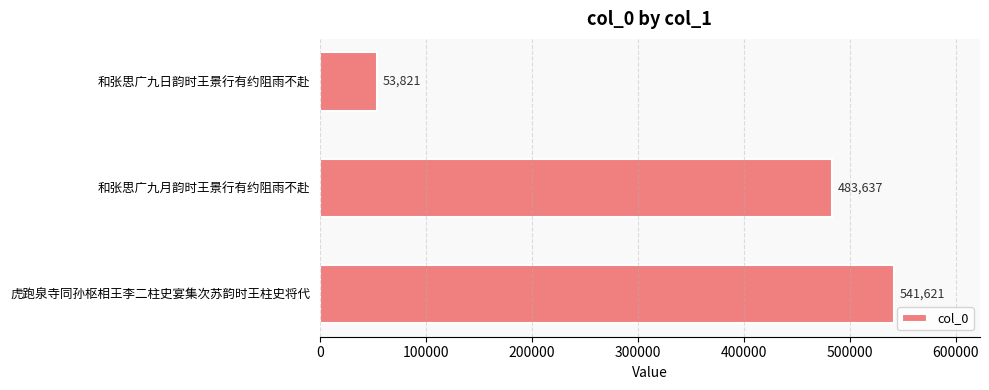

The chart shows a value of 541621 at 虎跑泉寺同孙枢相王李二柱史宴集次苏韵时王柱史将代. True or false?

True